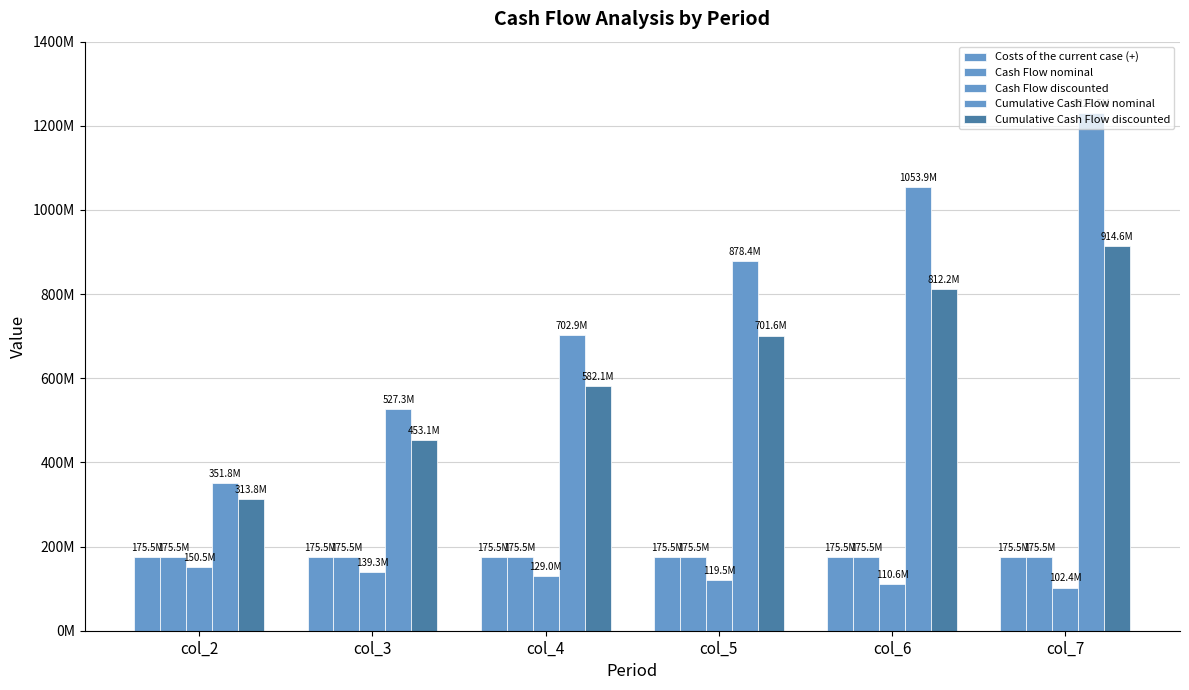

Are the bars horizontal?

No